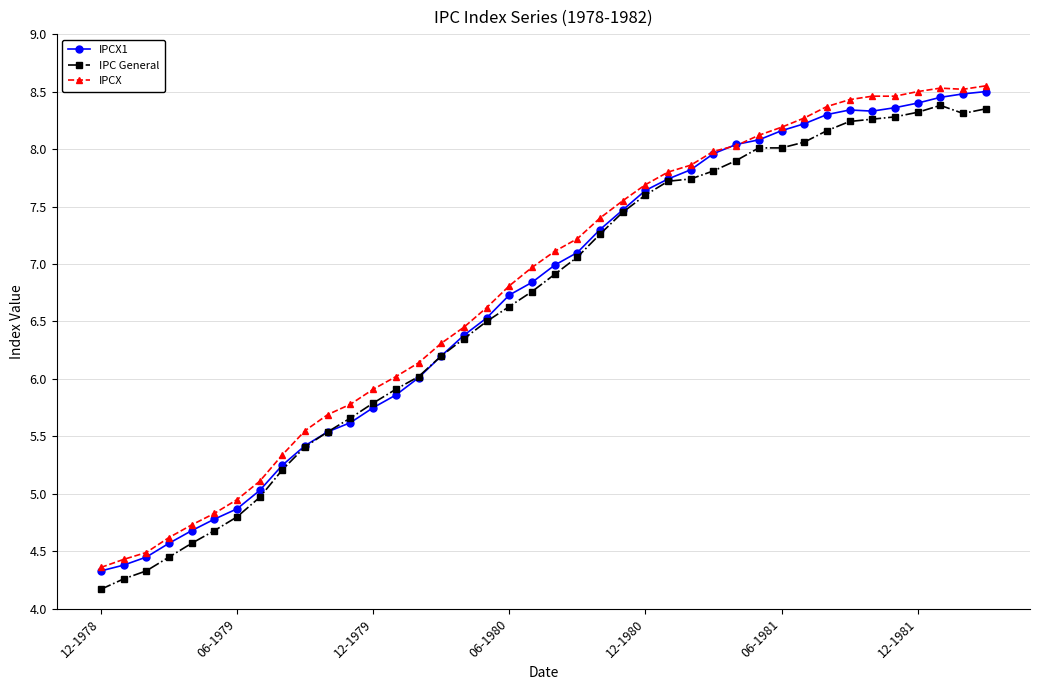

What is the value of the IPCX1 point at the 29th from the left?

8.0